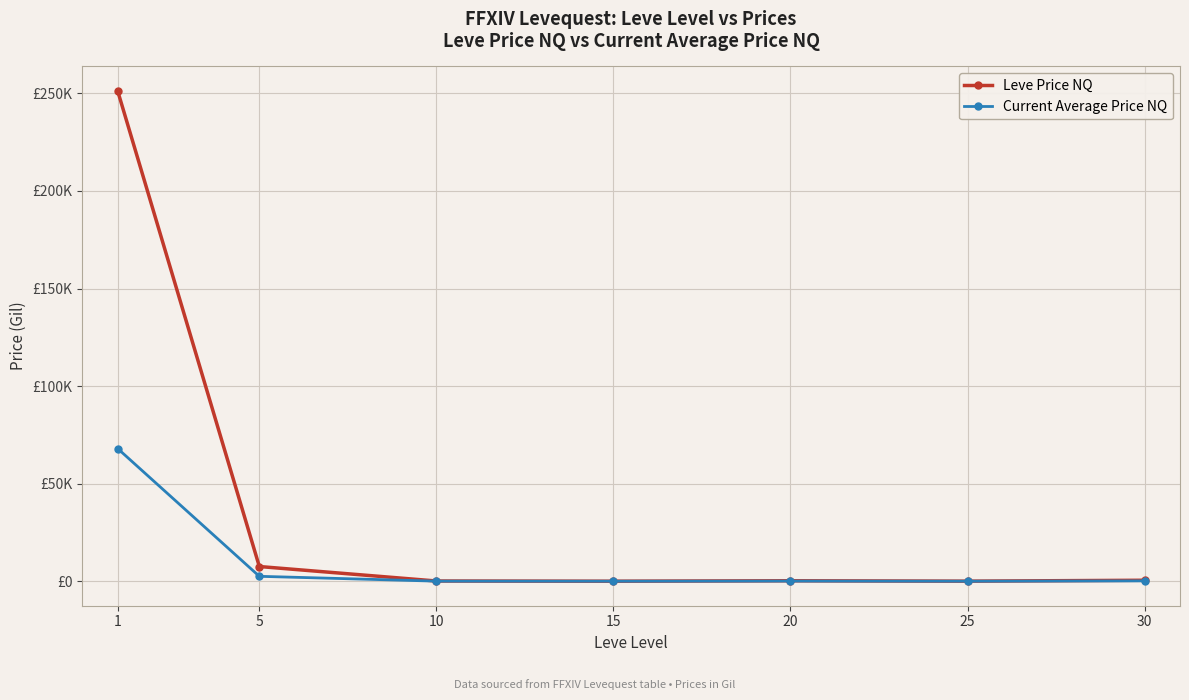

What are all the series names shown in the legend?

Leve Price NQ, Current Average Price NQ